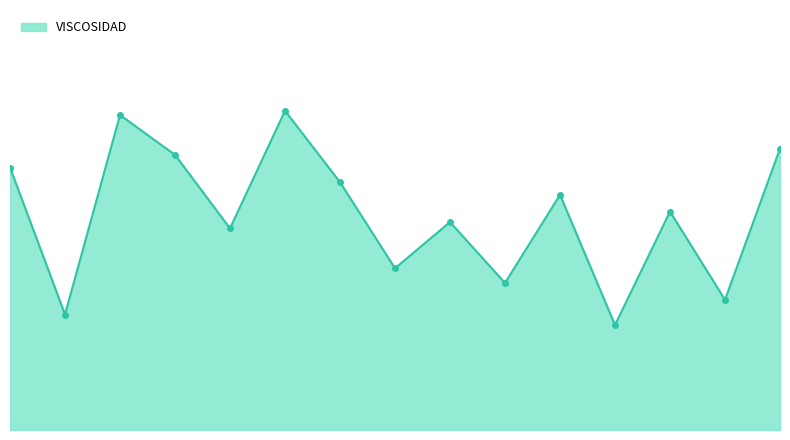

What is the difference between the maximum and minimum values?

1.0